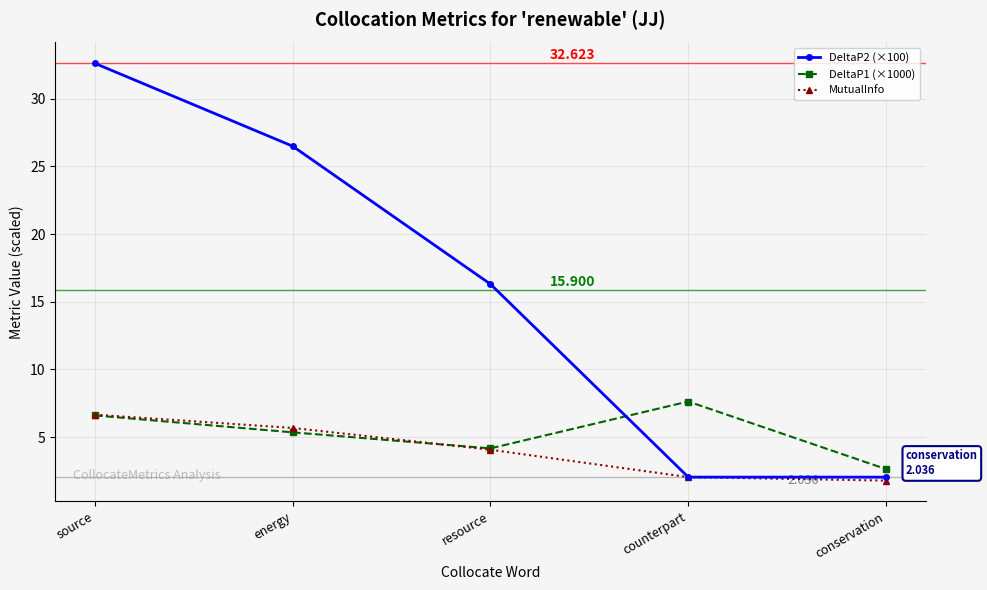

What is the average value of the DeltaP1 (×1000) series?

5.3